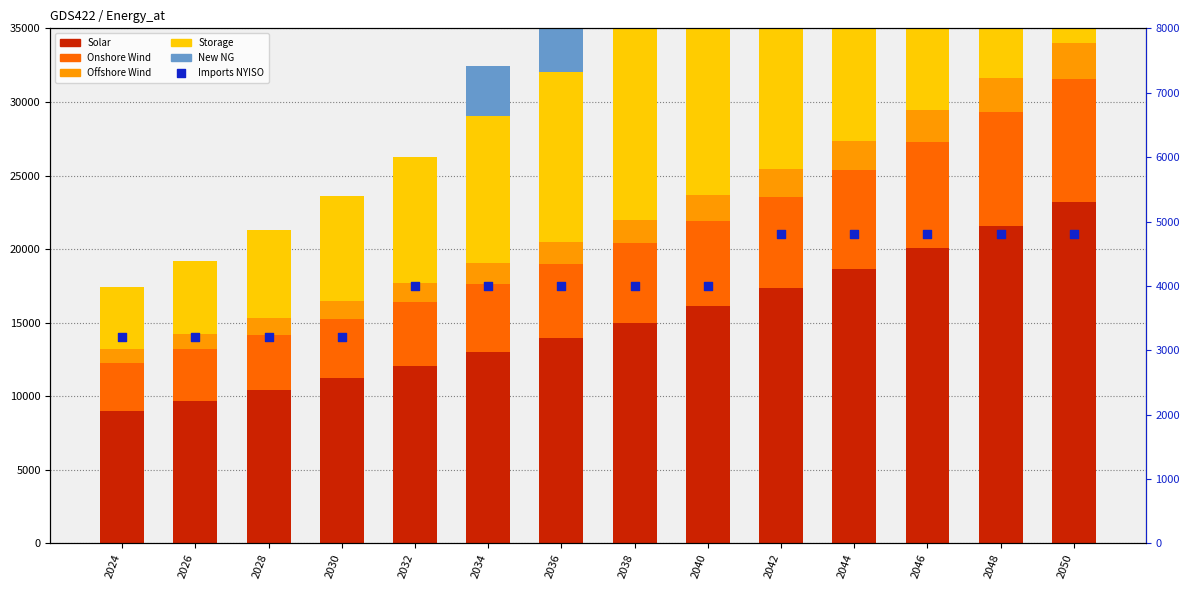

Which series contains the highest Y value?

New NG